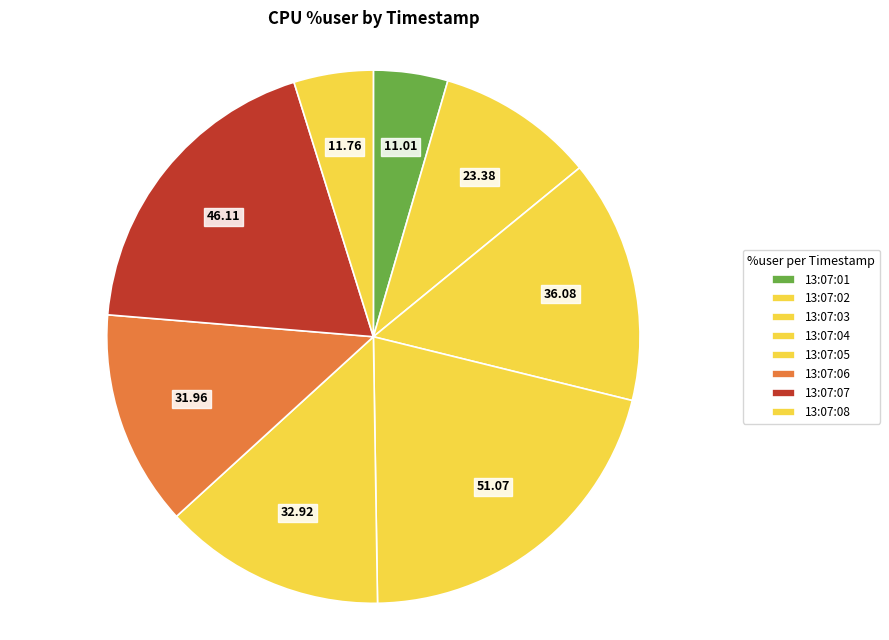

Rank the categories by value from highest to lowest.

13:07:04, 13:07:07, 13:07:03, 13:07:05, 13:07:06, 13:07:02, 13:07:08, 13:07:01